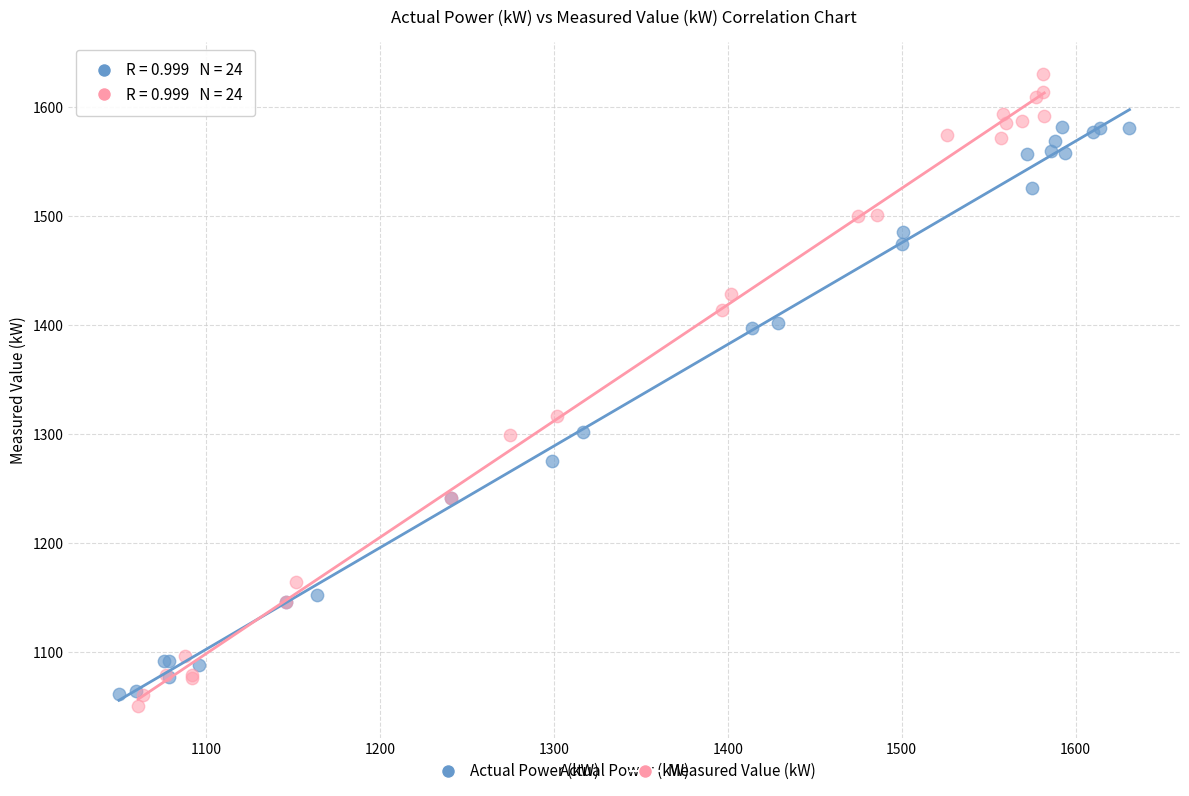

Which series has the widest spread of Y values?

Measured Value (kW)